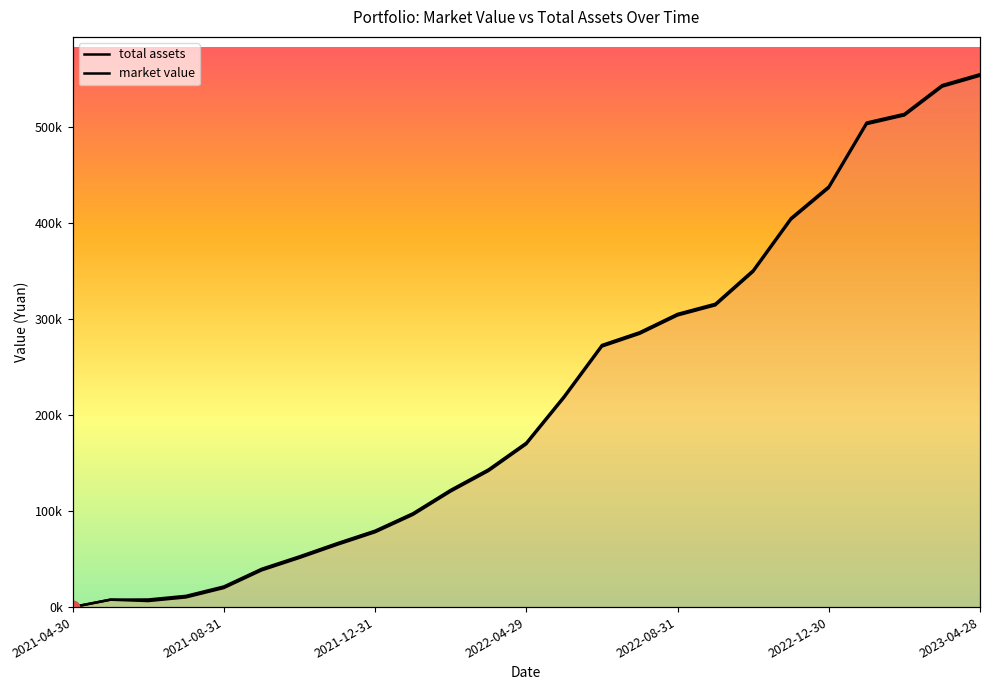

Which series contains the lowest Y value?

total assets